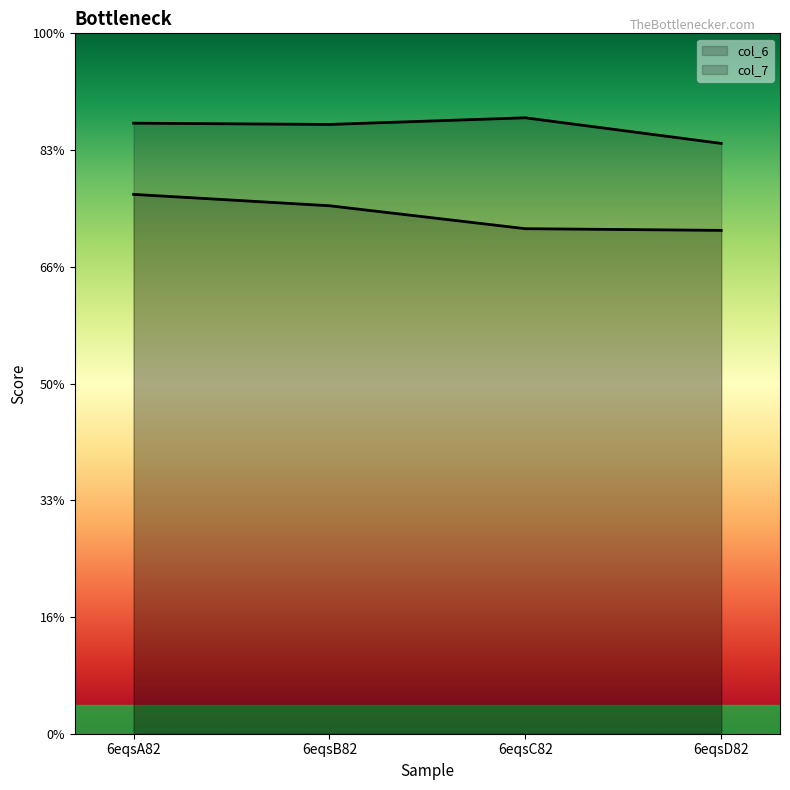

What is the difference between the maximum and second lowest values in the col_7 series?

0.1